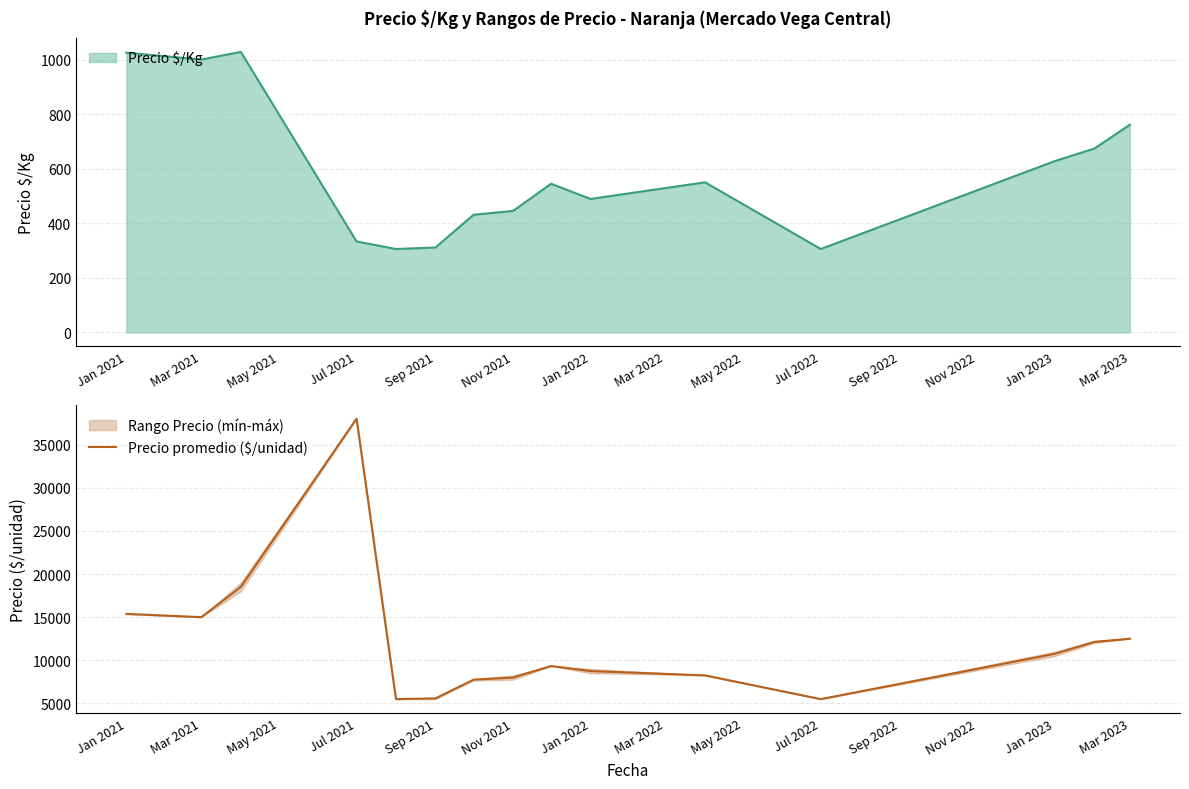

What is the minimum value for Precio promedio ($/unidad)?

5500.0